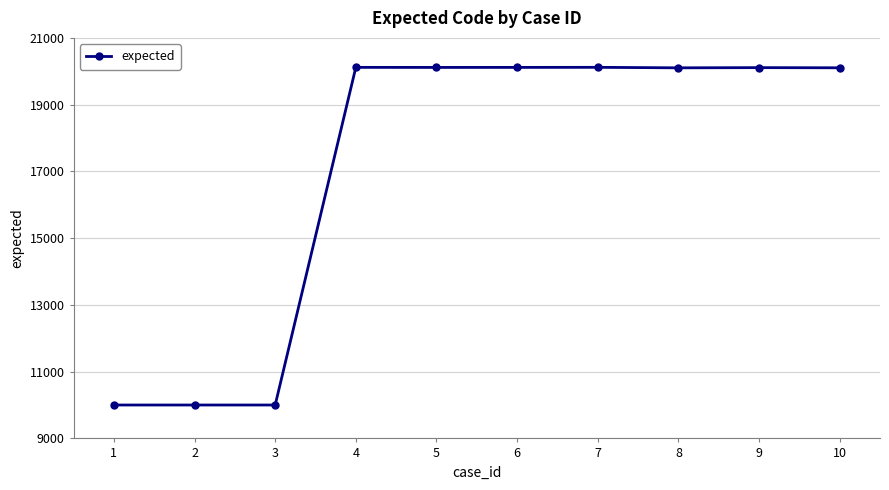

What is the smallest value displayed?

10001